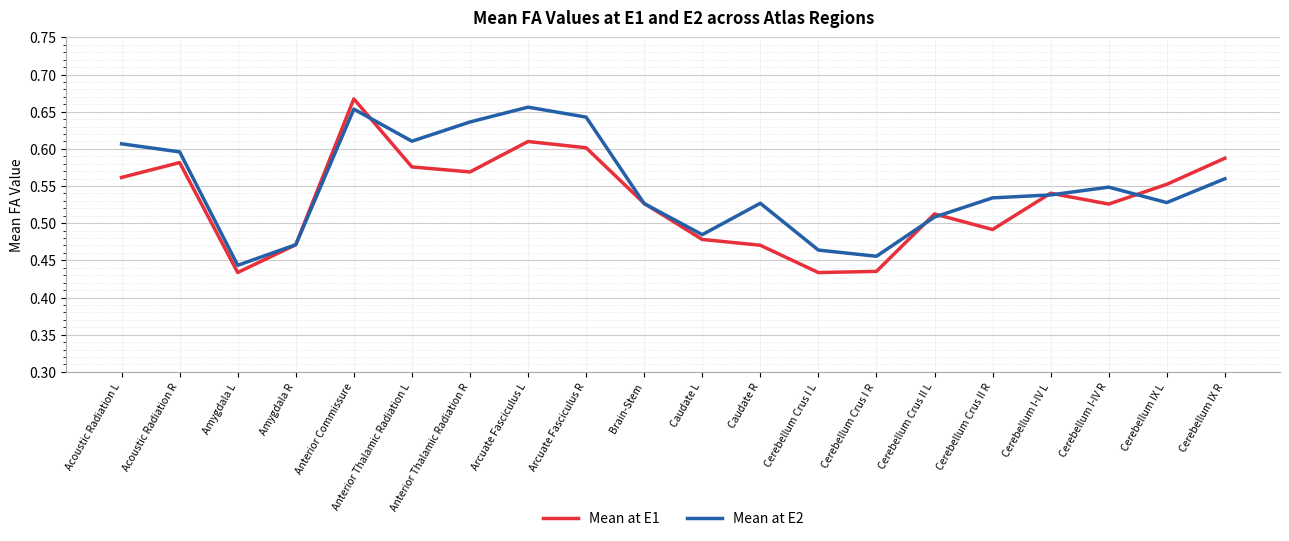

What are all the series names shown in the legend?

Mean at E1, Mean at E2